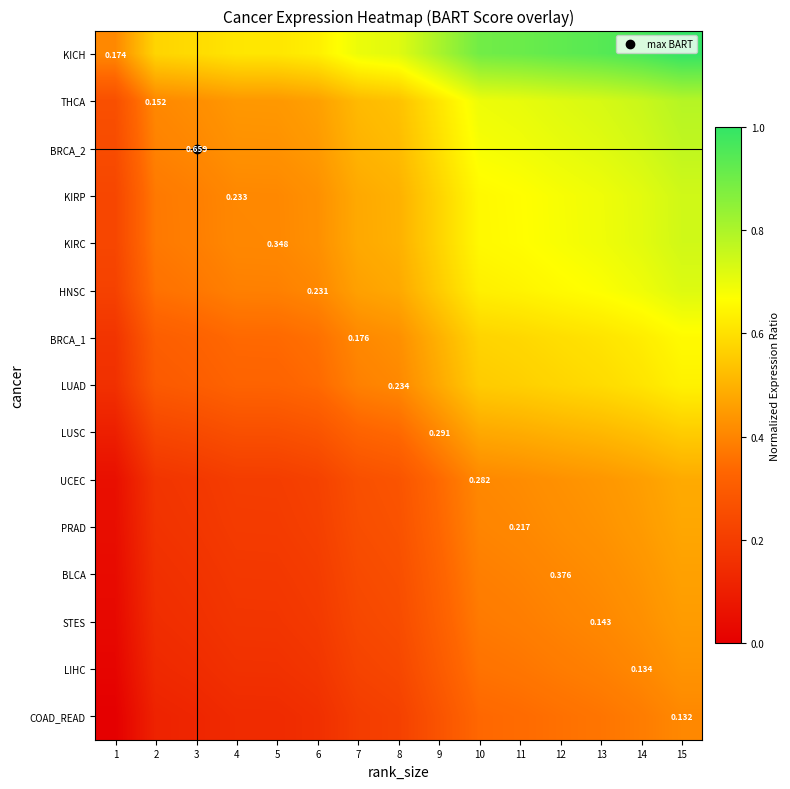

At which label does LUAD reach its minimum?

1